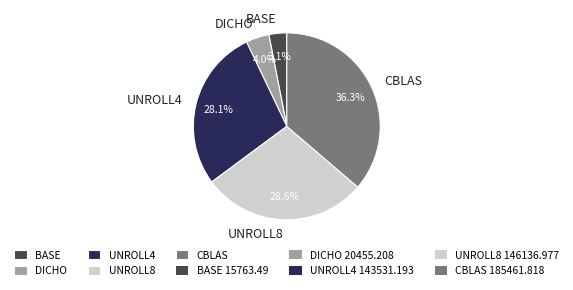

To the nearest percent, what percentage of the pie is UNROLL8?

29%